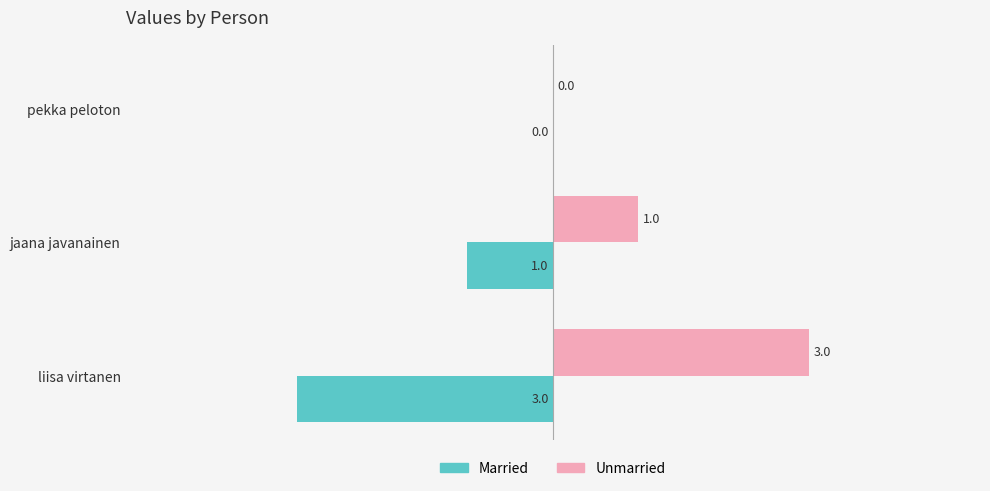

What are all the series names shown in the legend?

Married, Unmarried